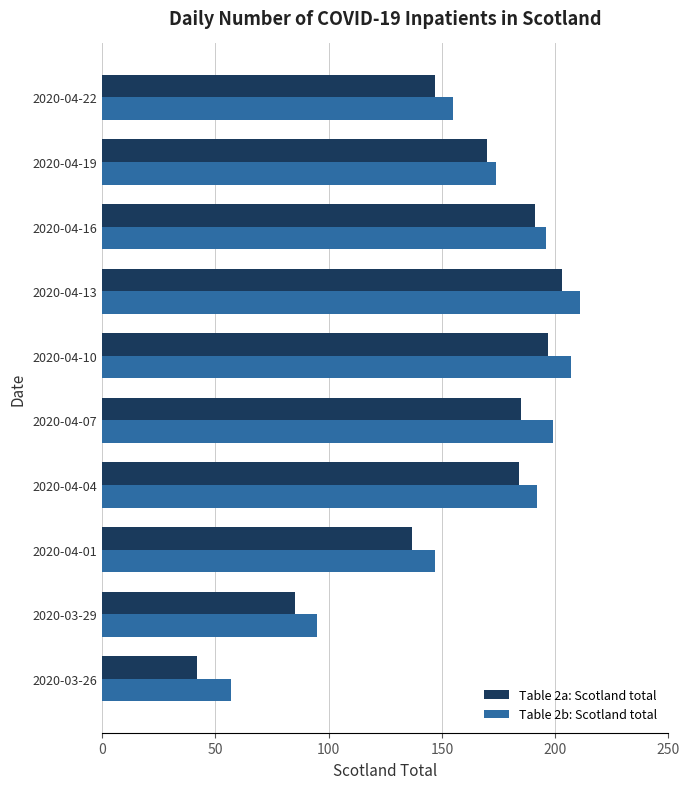

Which series has the largest total across all categories?

Table 2b: Scotland total